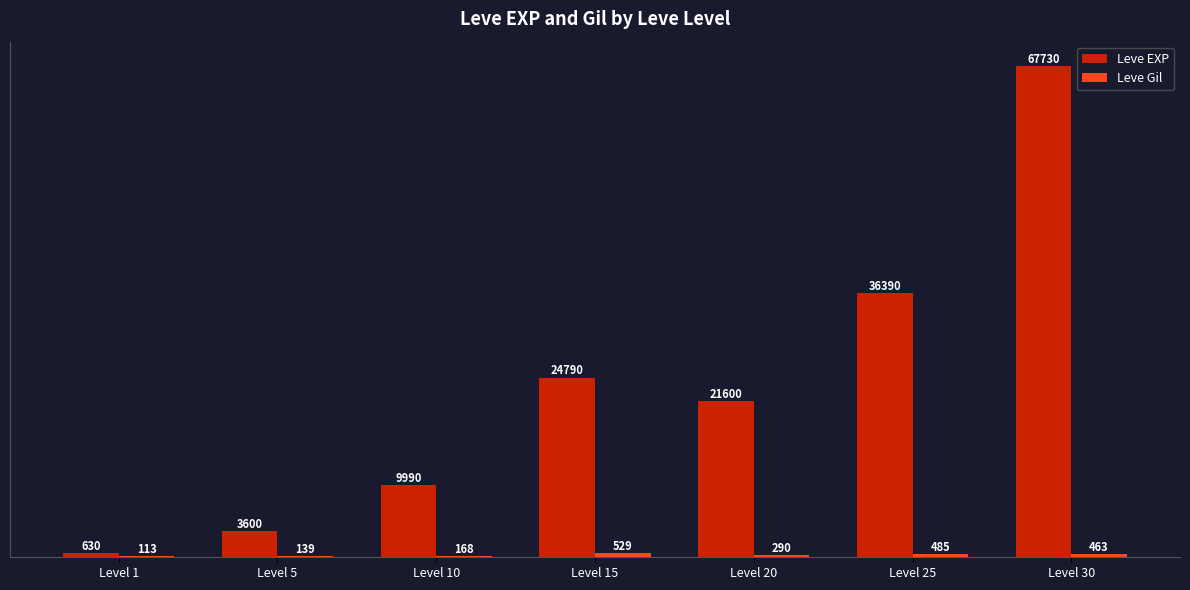

Which series has the largest total across all categories?

Leve EXP